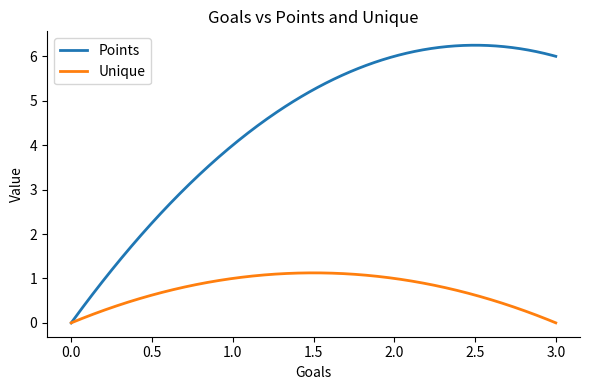

Which series has the largest total across all categories?

Points